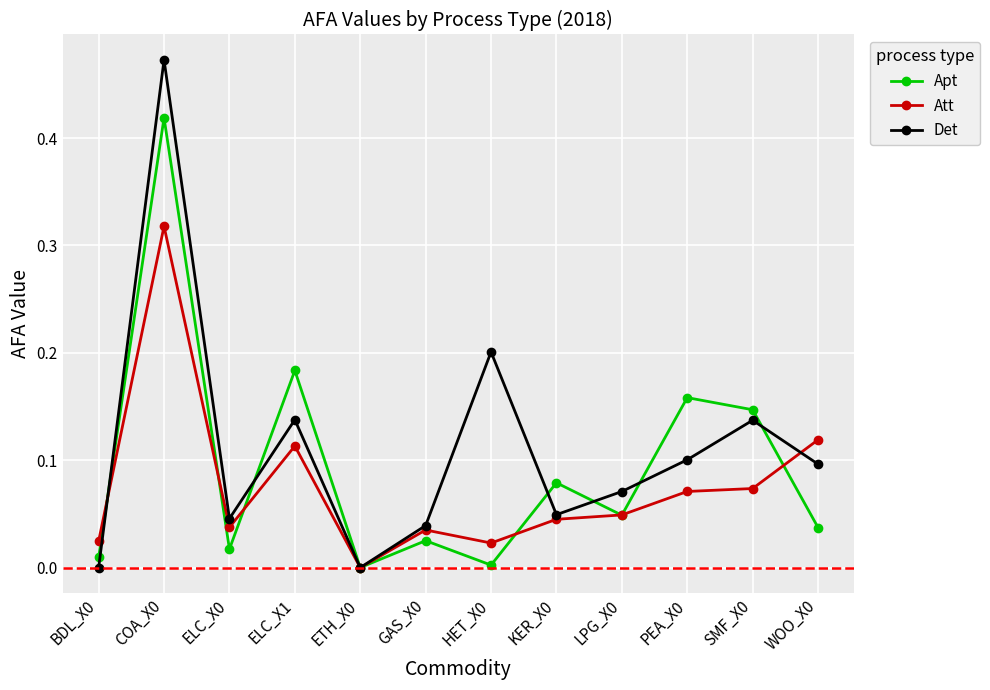

How many times do Det and Apt cross each other?

7